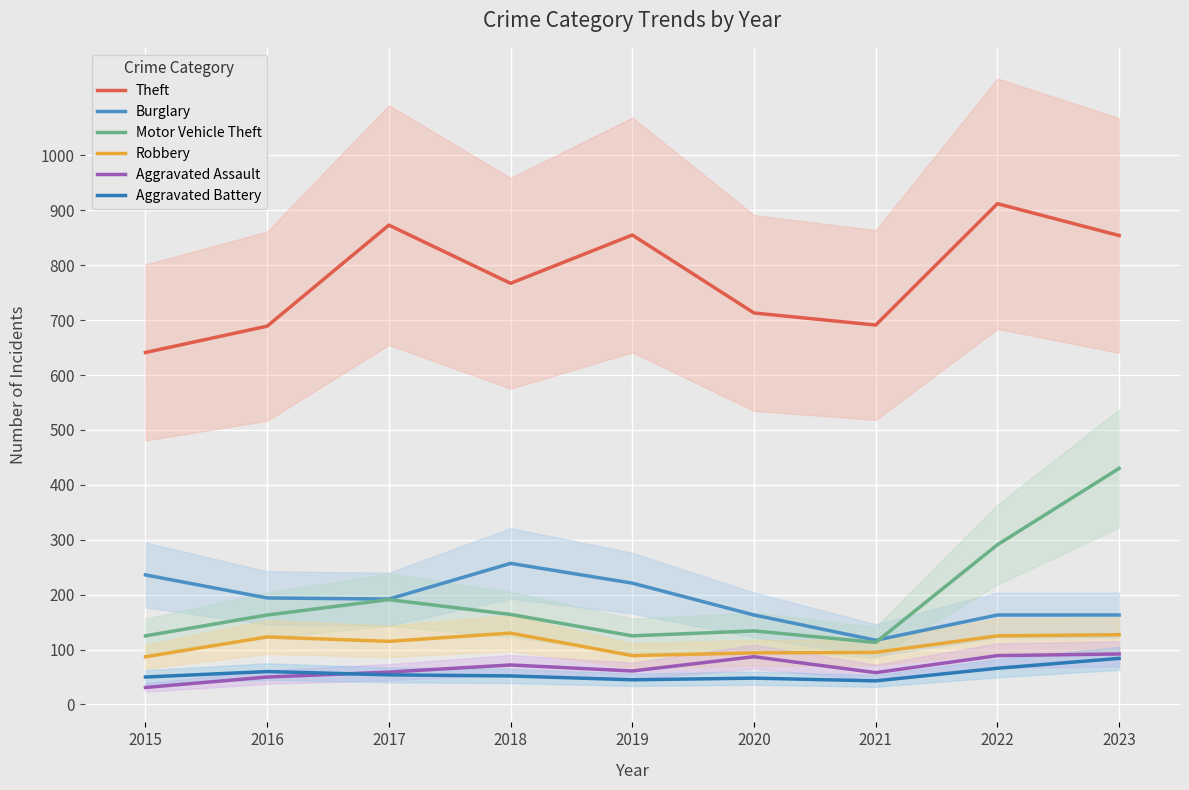

How many values in the Motor Vehicle Theft series exceed 163?

4